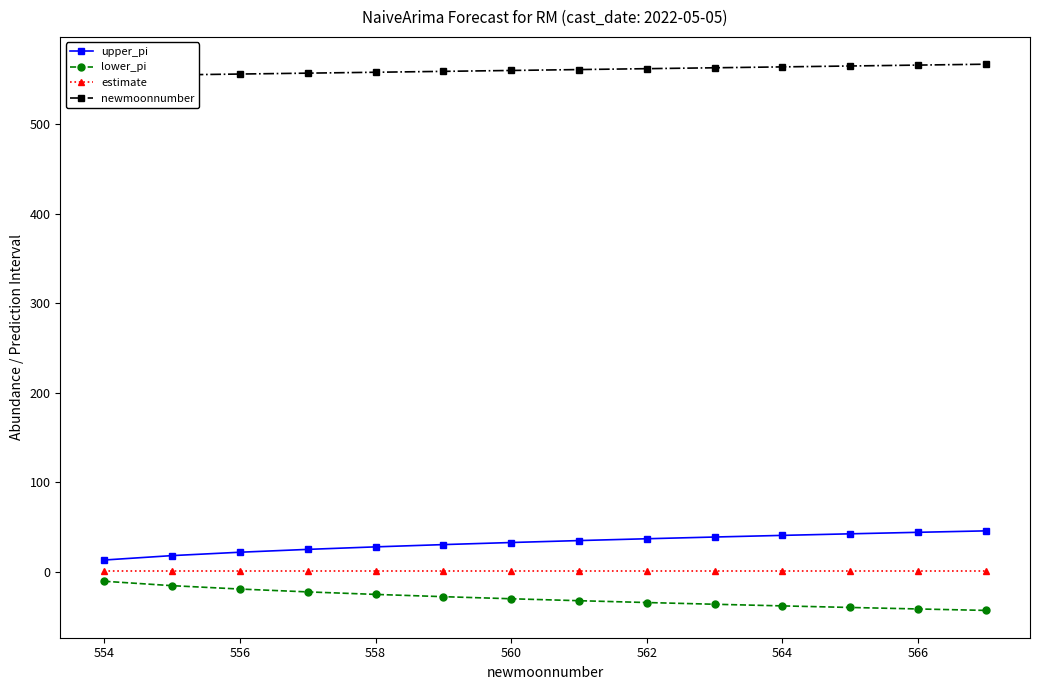

What is the minimum value for lower_pi?

-43.5